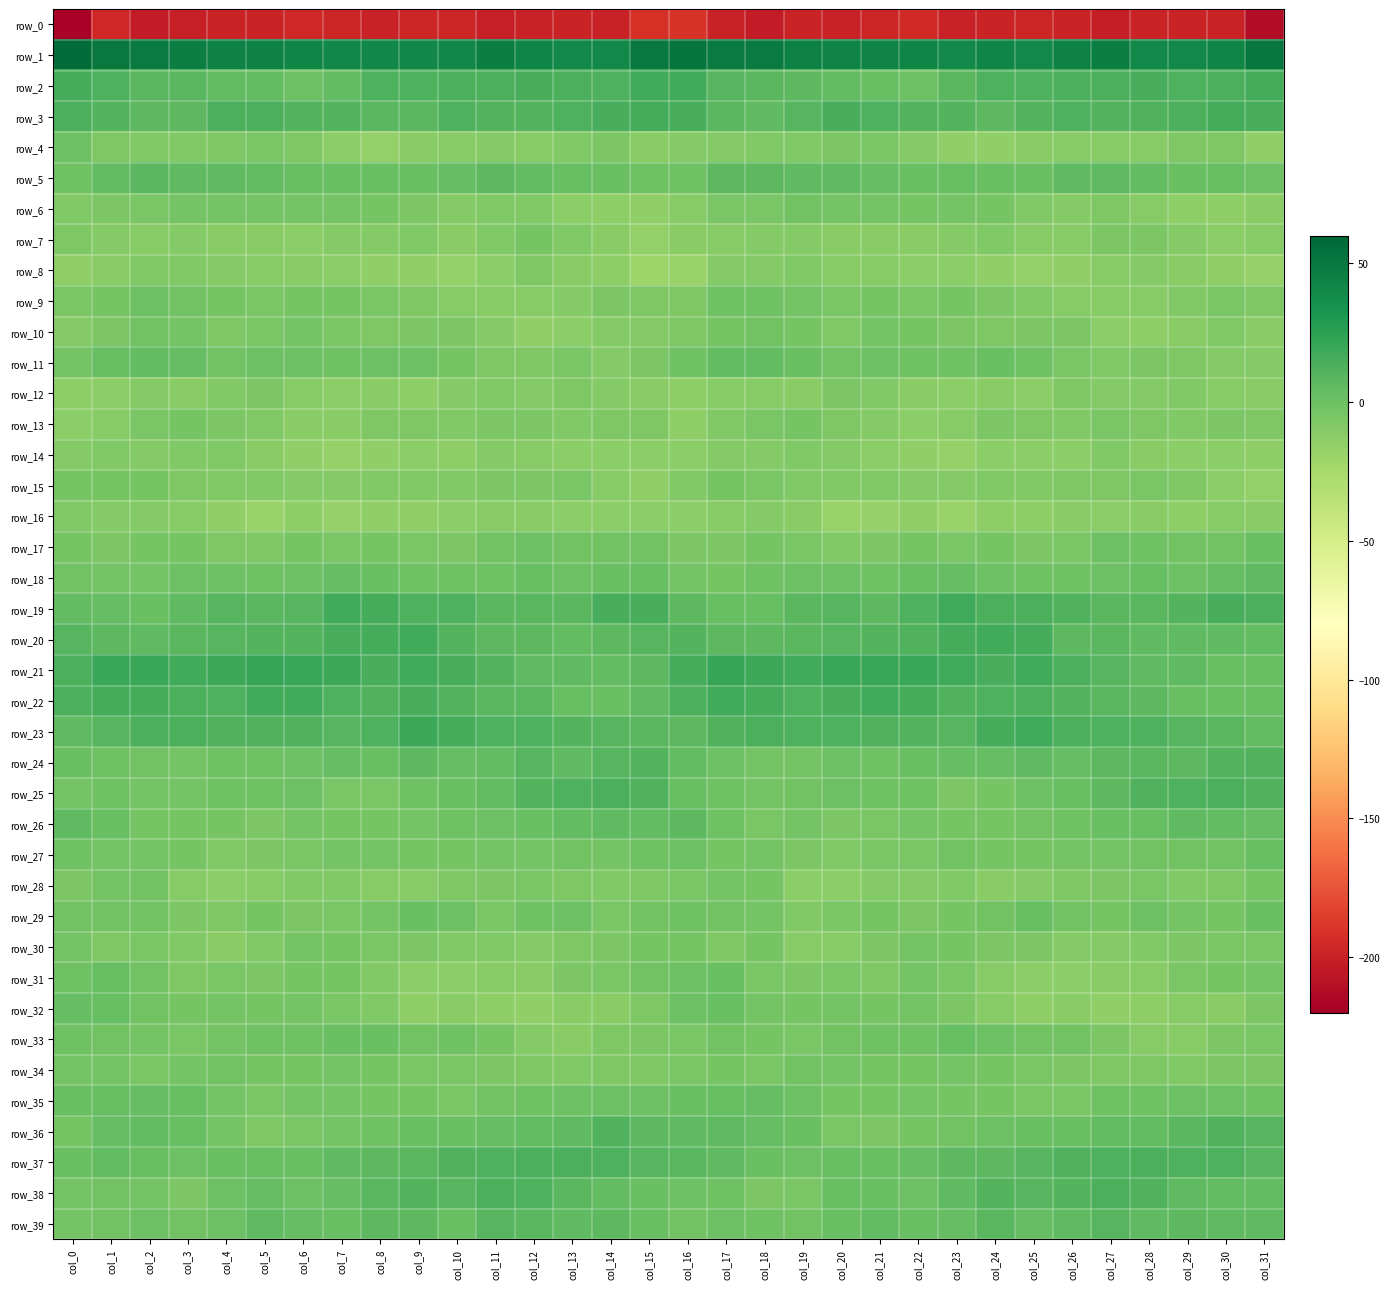

What is the average value of the row_7 series?

-10.0